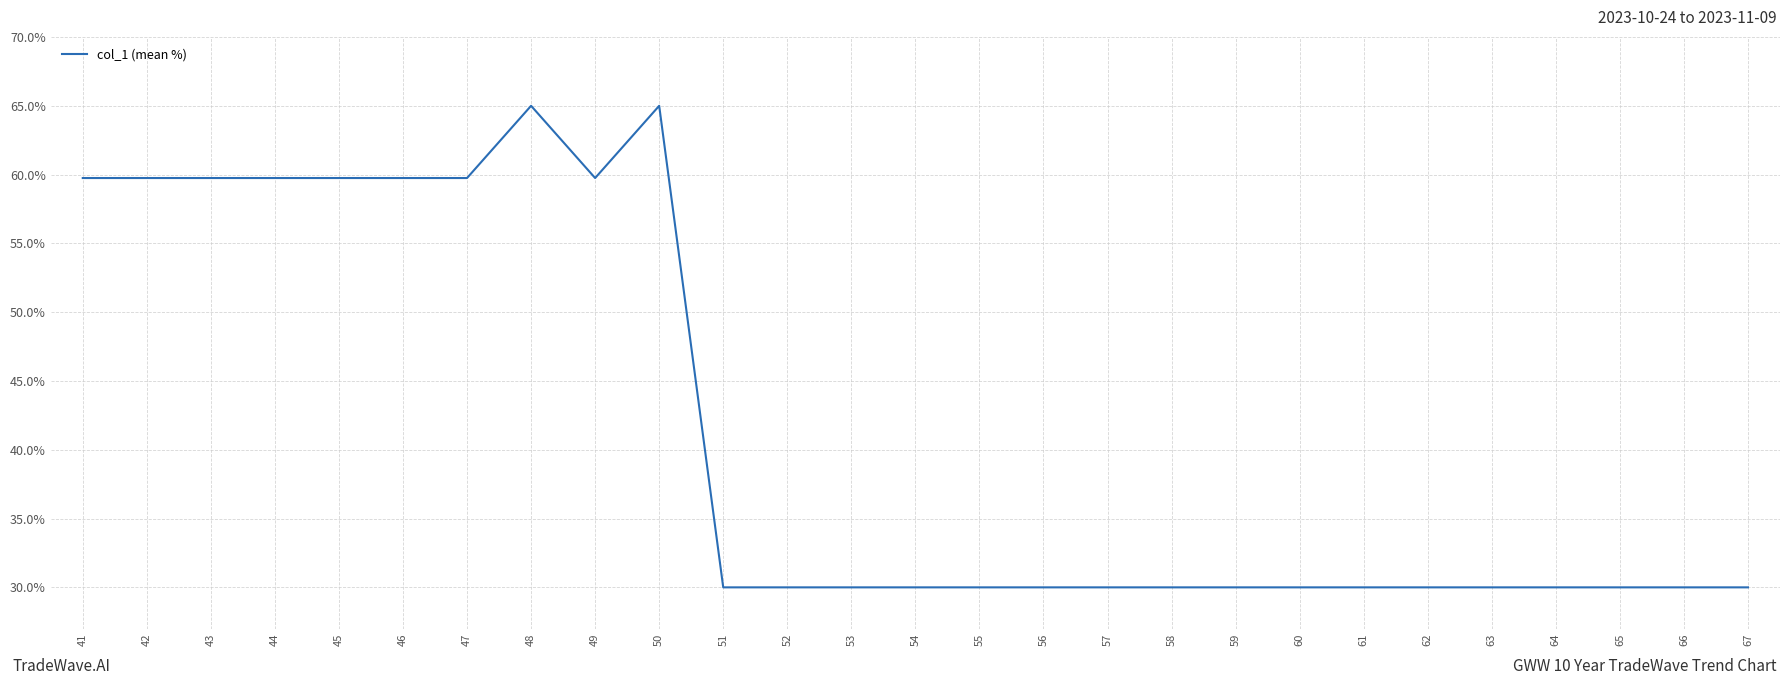

Is this an area chart (filled region under the line)?

No